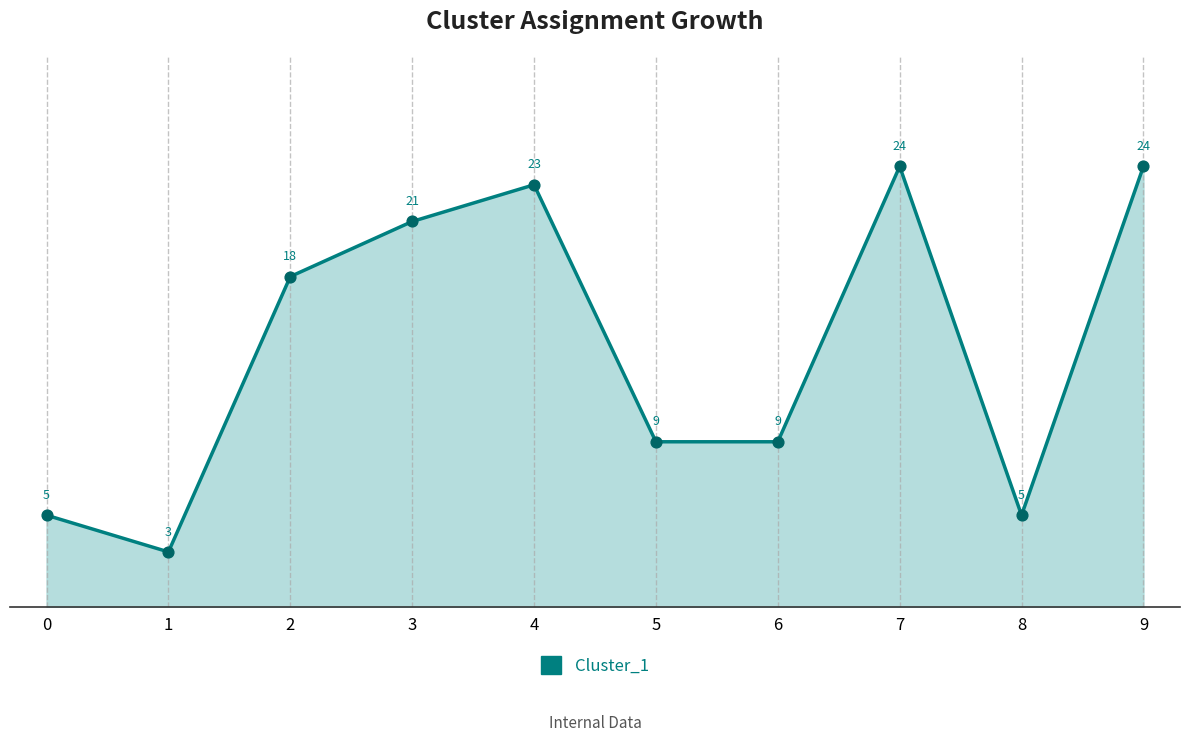

What is the change in value from 0 to 4?

+18